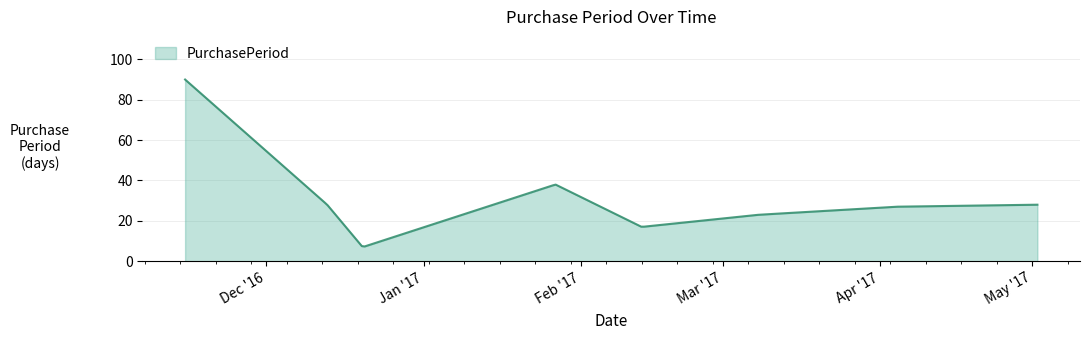

What is the maximum value shown in the chart?

90.0